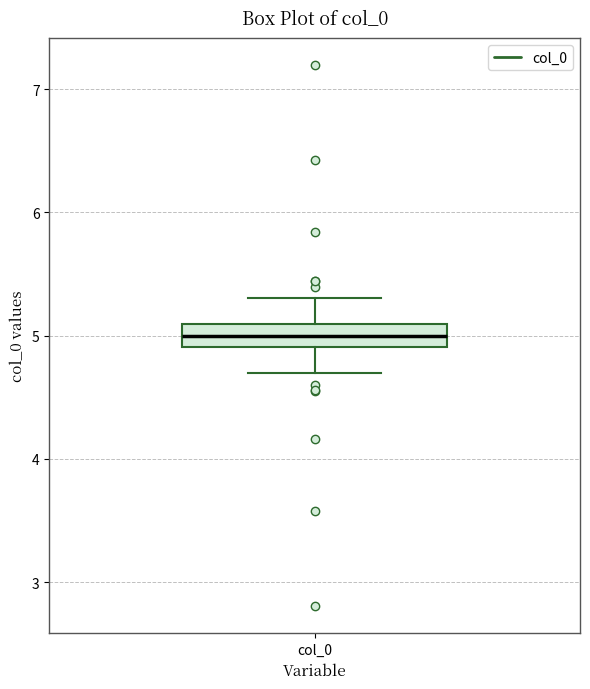

Transcribe this box plot: give where the median line is, the range the box spans, and where the two whiskers end, as read against the y-axis. The values are not printed on the chart, so give them approximately, as read against the axis.

median 5.0, box 4.9 to 5.1, whiskers 4.7 to 5.3